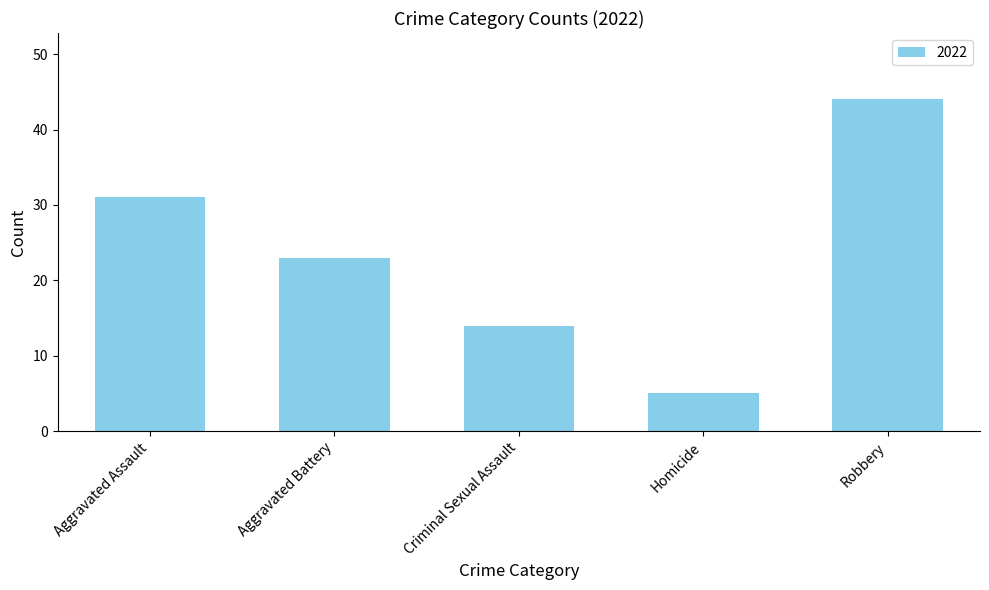

How many categories are shown in the chart?

5